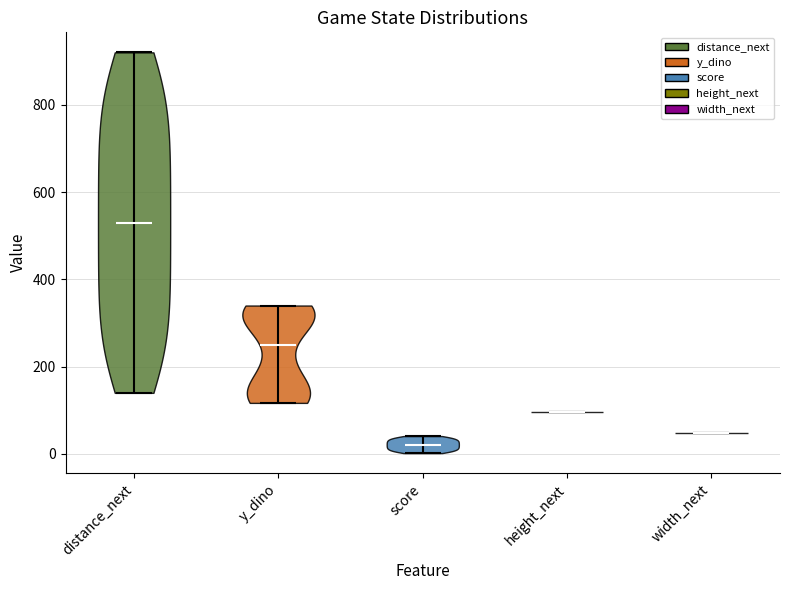

Reading left to right, read every violin against the y-axis: where its median line is, and the lowest and highest points it reaches. The values are not printed on the chart, so give them approximately, as read against the axis.

distance_next: median line 540, lowest point 140, highest point 920
y_dino: median line 260, lowest point 120, highest point 340
score: median line 20, lowest point 0, highest point 40
height_next: median line 100, lowest point 100, highest point 100
width_next: median line 40, lowest point 40, highest point 40